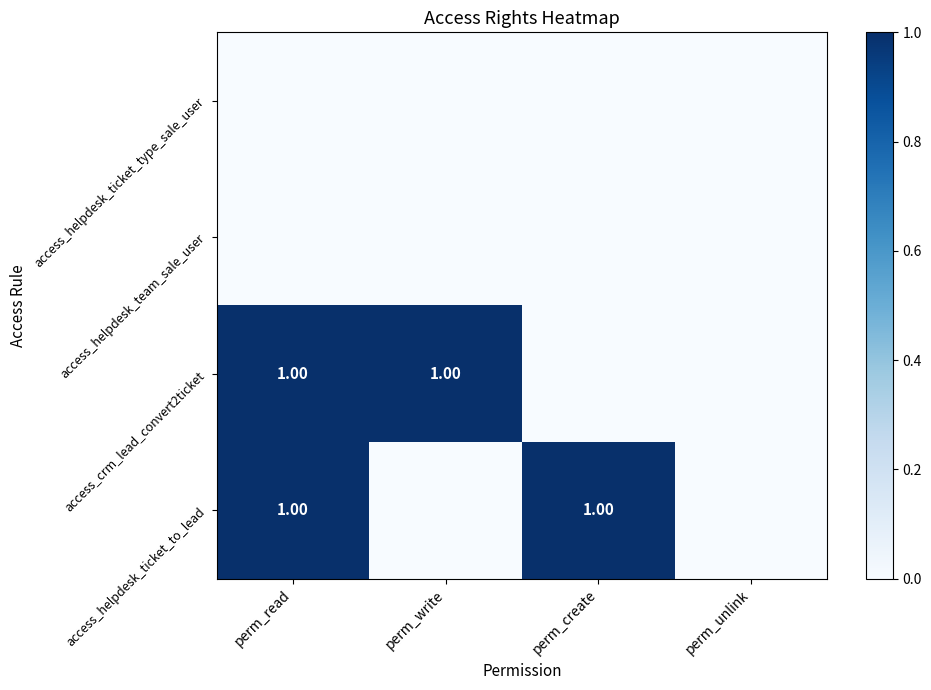

How many series are shown in this chart?

4